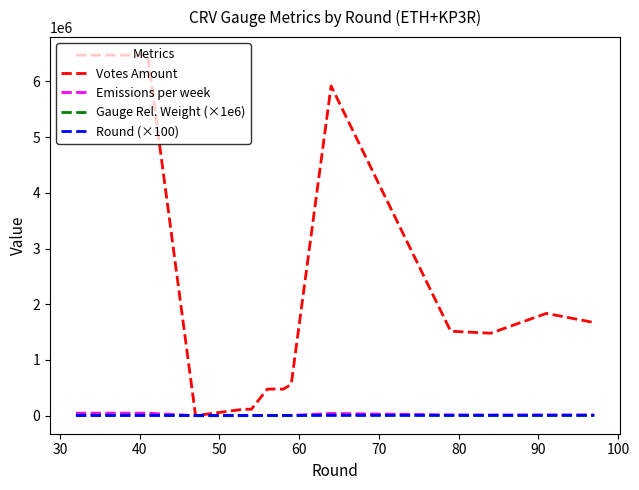

Which series has the widest spread of values?

Votes Amount